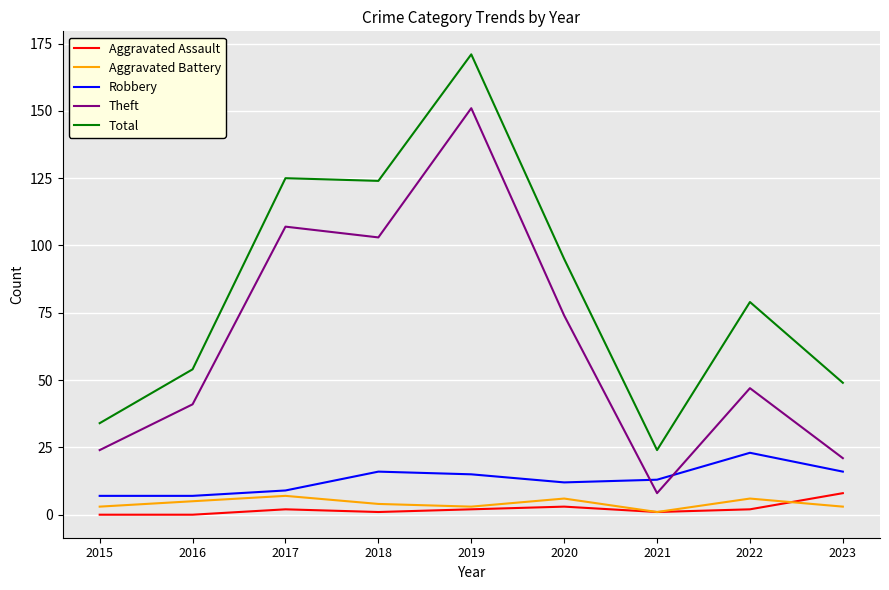

What are all the series names shown in the legend?

Aggravated Assault, Aggravated Battery, Robbery, Theft, Total